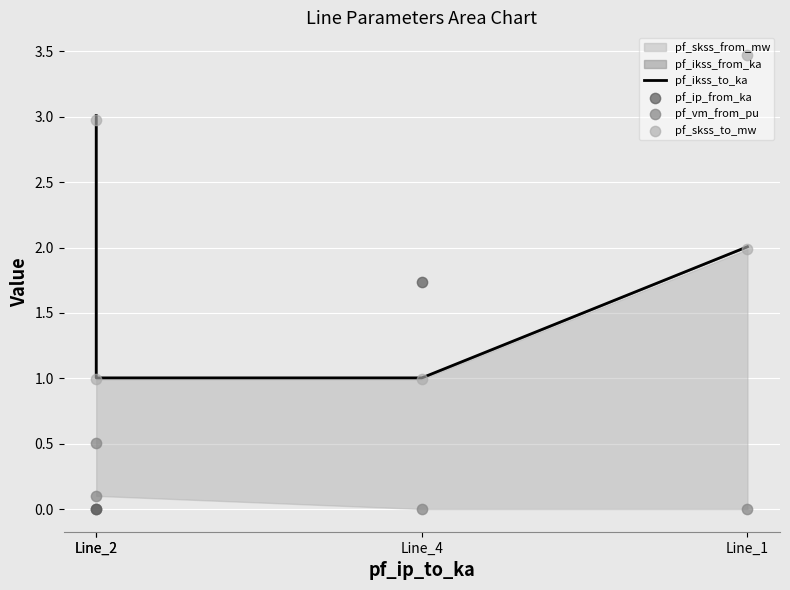

Which series reaches the maximum Y coordinate?

pf_ip_from_ka